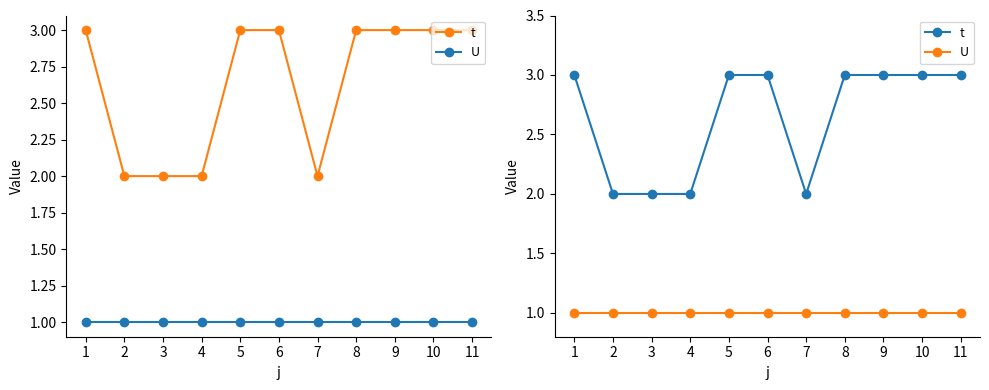

What is the difference between the maximum and minimum values in the t series?

1